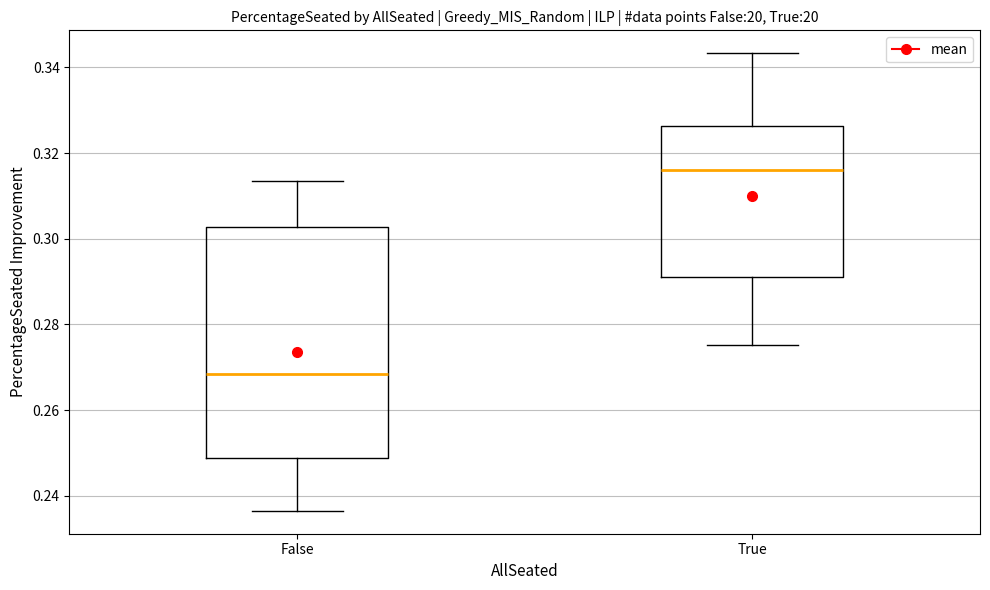

Which box is the tallest, from its lower edge to its upper edge?

False